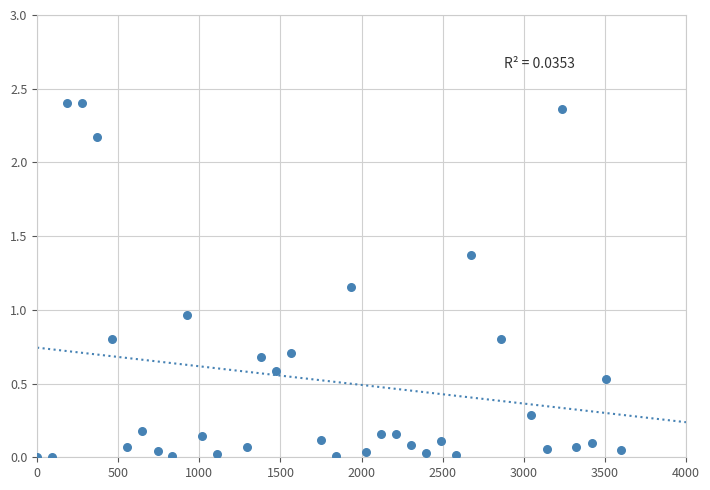

What is the range of X values (max minus min)?

3600.0